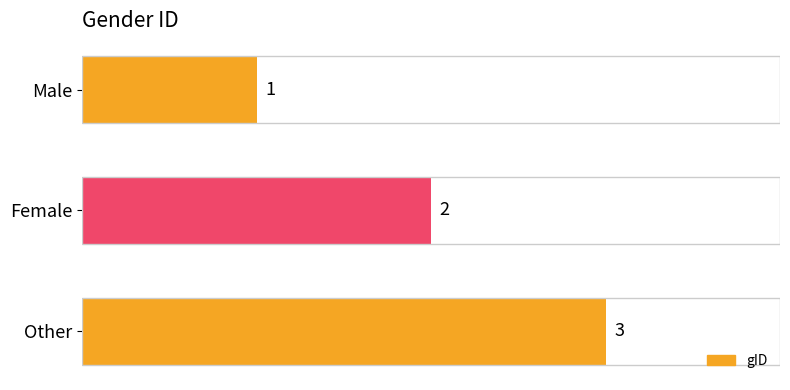

Which label corresponds to the largest value in the chart?

Other